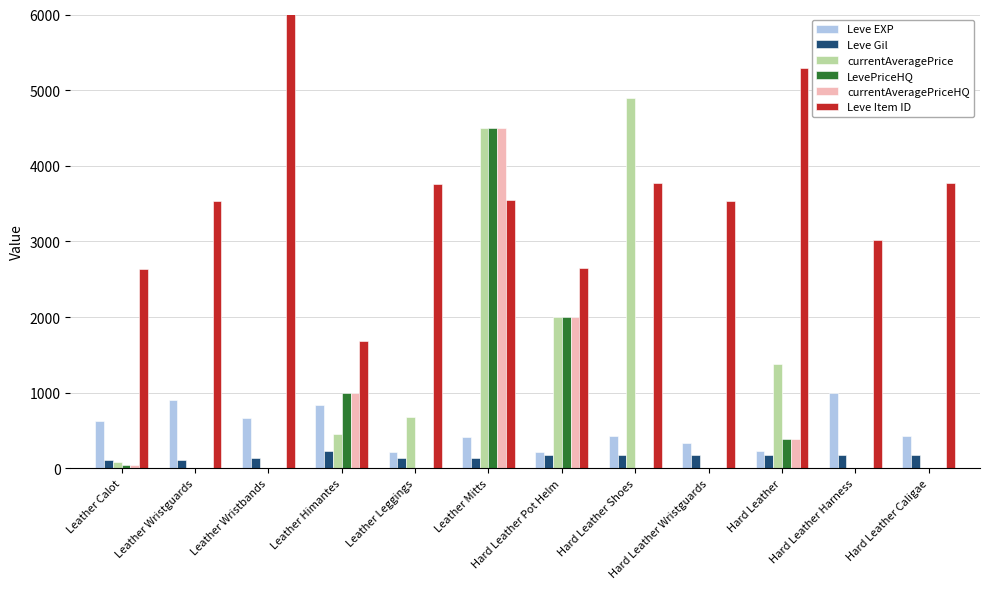

Is it true that Leve Item ID equals 2550.1 at Leather Himantes?

False